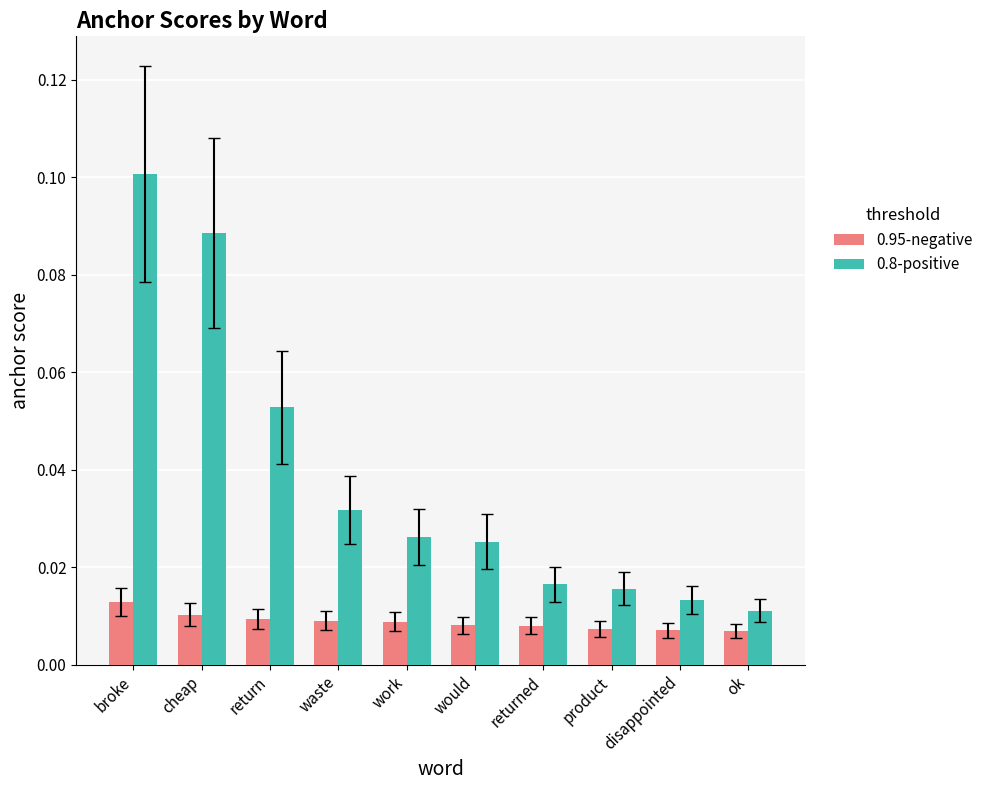

Rank the series by their average value, from highest to lowest.

0.8-positive, 0.95-negative